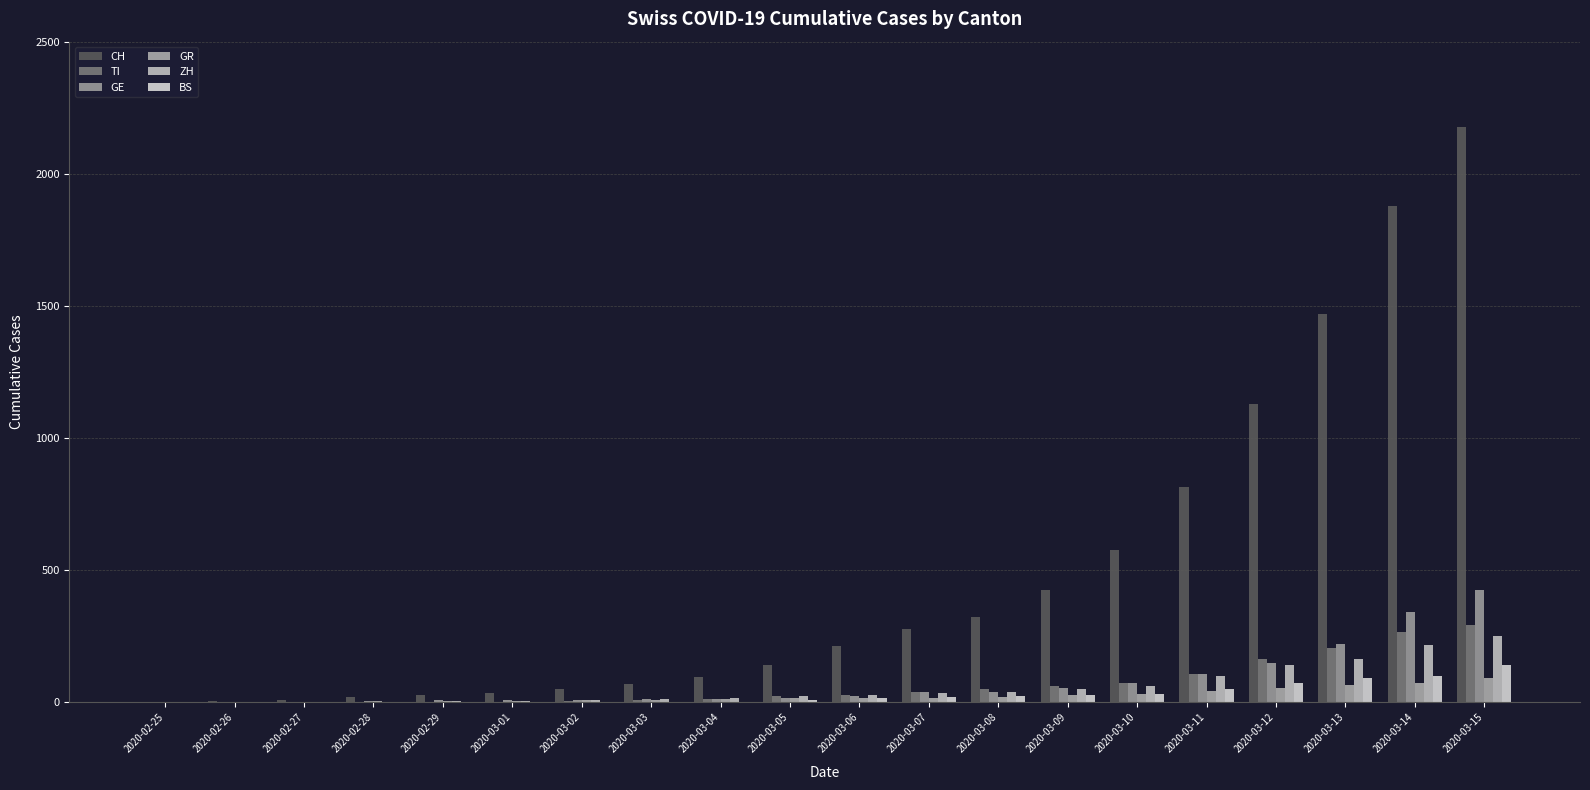

How many series are shown in this chart?

6